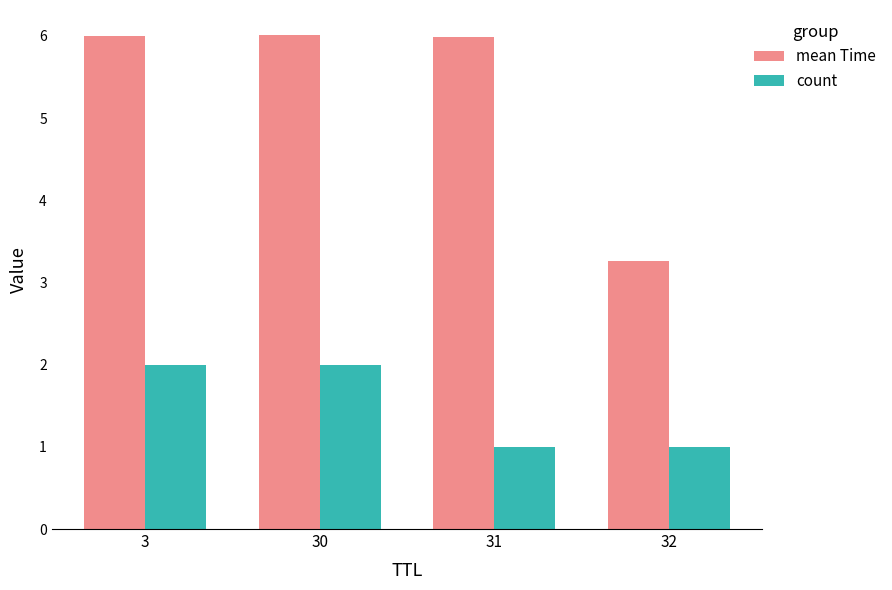

The value of mean Time at 30 is 6.0. True or false?

True